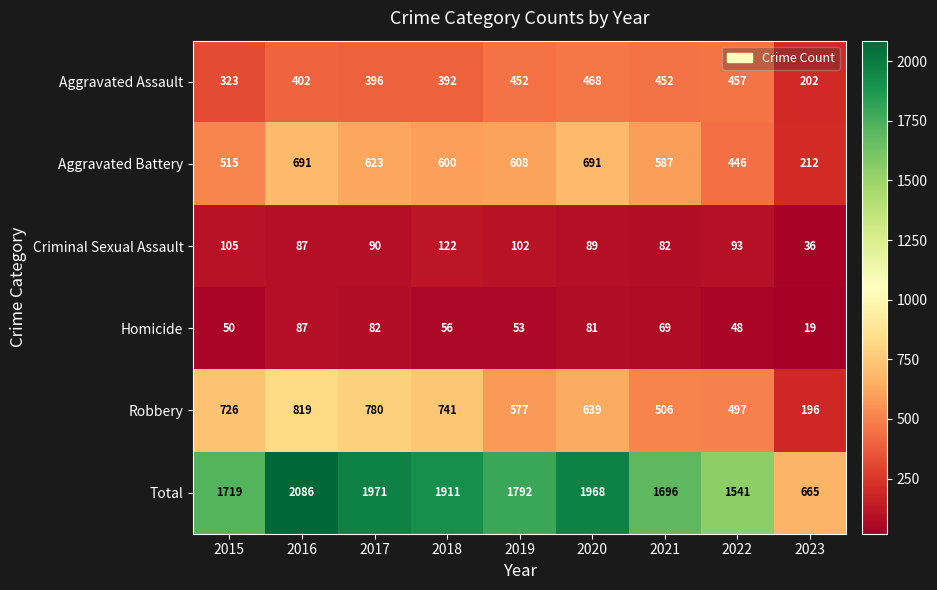

At which label does Robbery first exceed 639?

2015